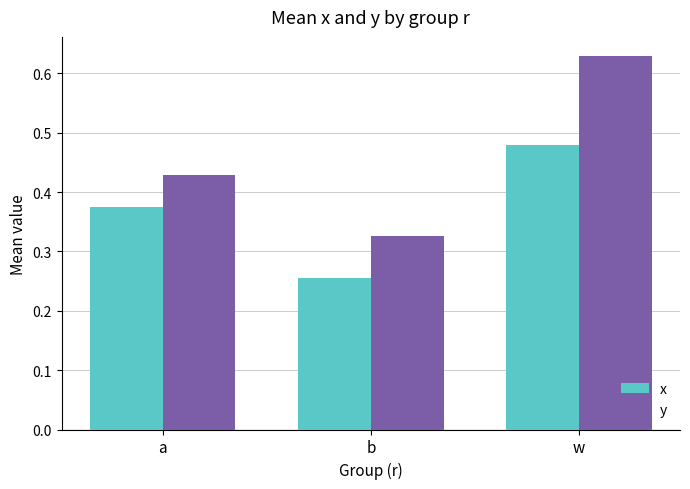

At which label is x closest to 0?

b